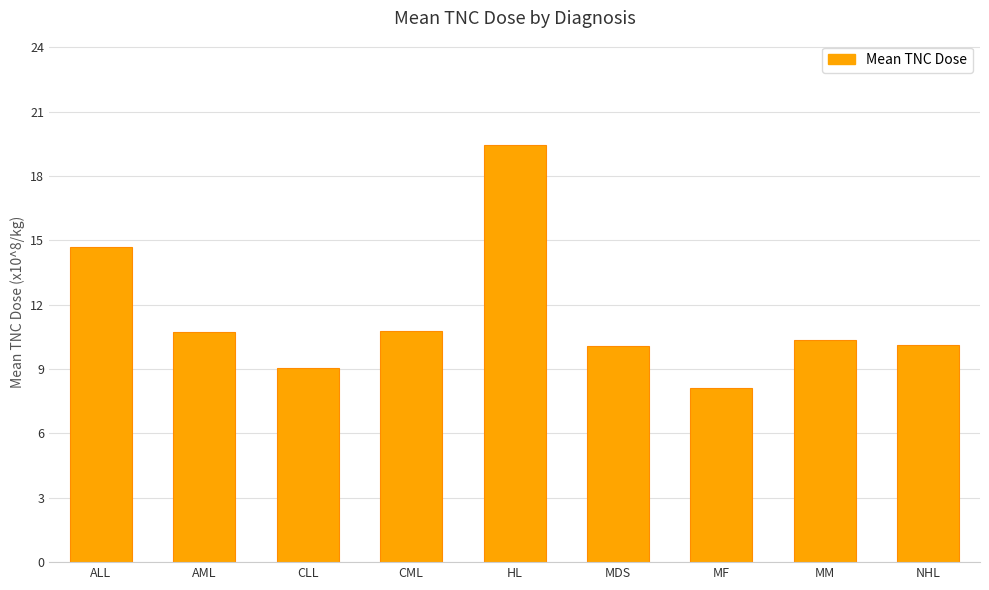

What position from the right is CLL?

7